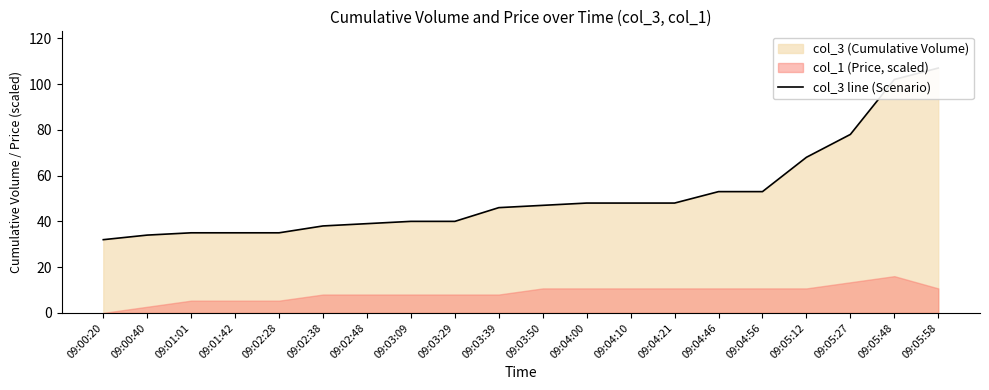

Which category has the lowest value across all series?

09:00:20